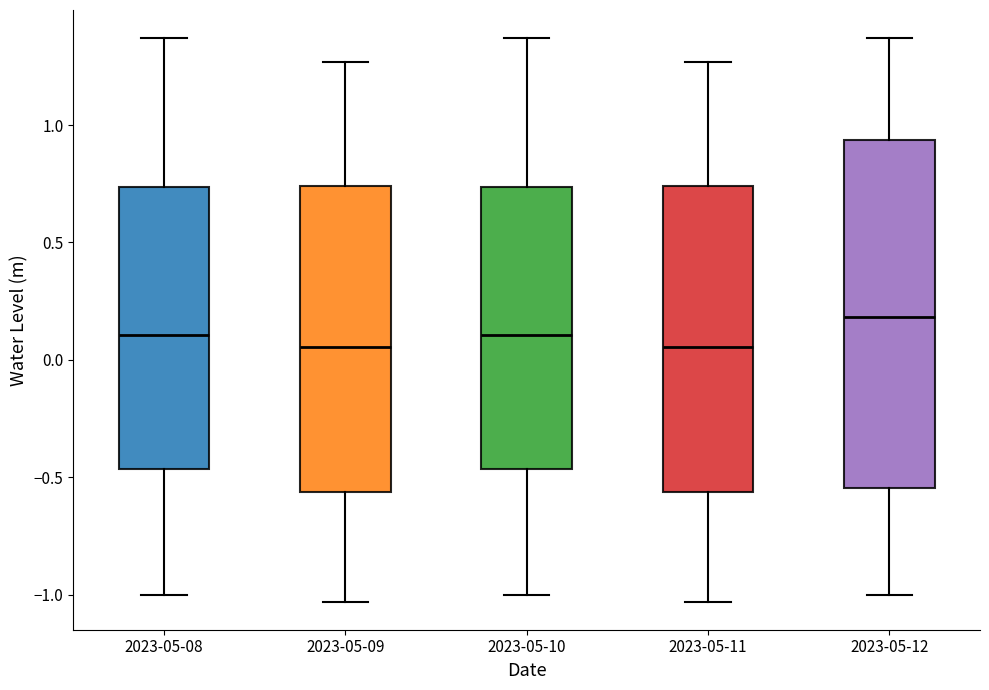

Reading left to right, read every box against the y-axis: the position of its median line, the range the box covers, and the ends of its whiskers. The values are not printed on the chart, so give them approximately, as read against the axis.

2023-05-08: median 0.10, box -0.45 to 0.75, whiskers -1.00 to 1.35
2023-05-09: median 0.05, box -0.55 to 0.75, whiskers -1.05 to 1.25
2023-05-10: median 0.10, box -0.45 to 0.75, whiskers -1.00 to 1.35
2023-05-11: median 0.05, box -0.55 to 0.75, whiskers -1.05 to 1.25
2023-05-12: median 0.20, box -0.55 to 0.95, whiskers -1.00 to 1.35